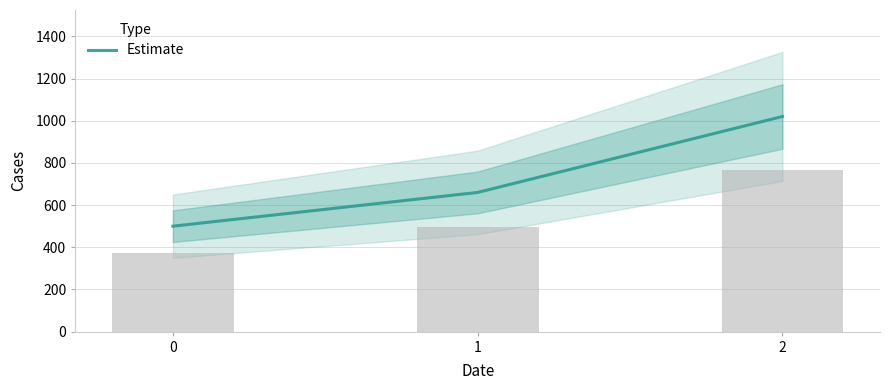

List the labels in order of value, largest first.

2, 1, 0